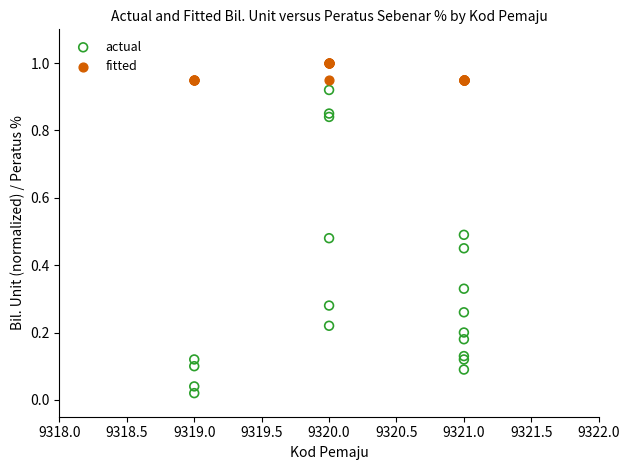

Which series has the largest Y range (max minus min)?

actual